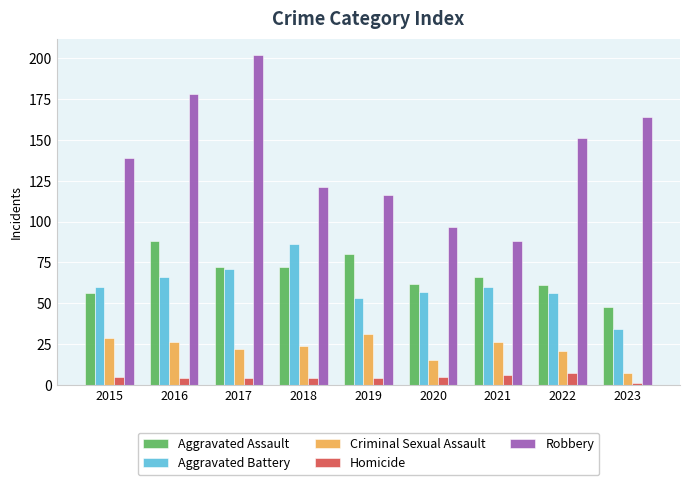

Which label corresponds to the smallest value in the chart?

2023